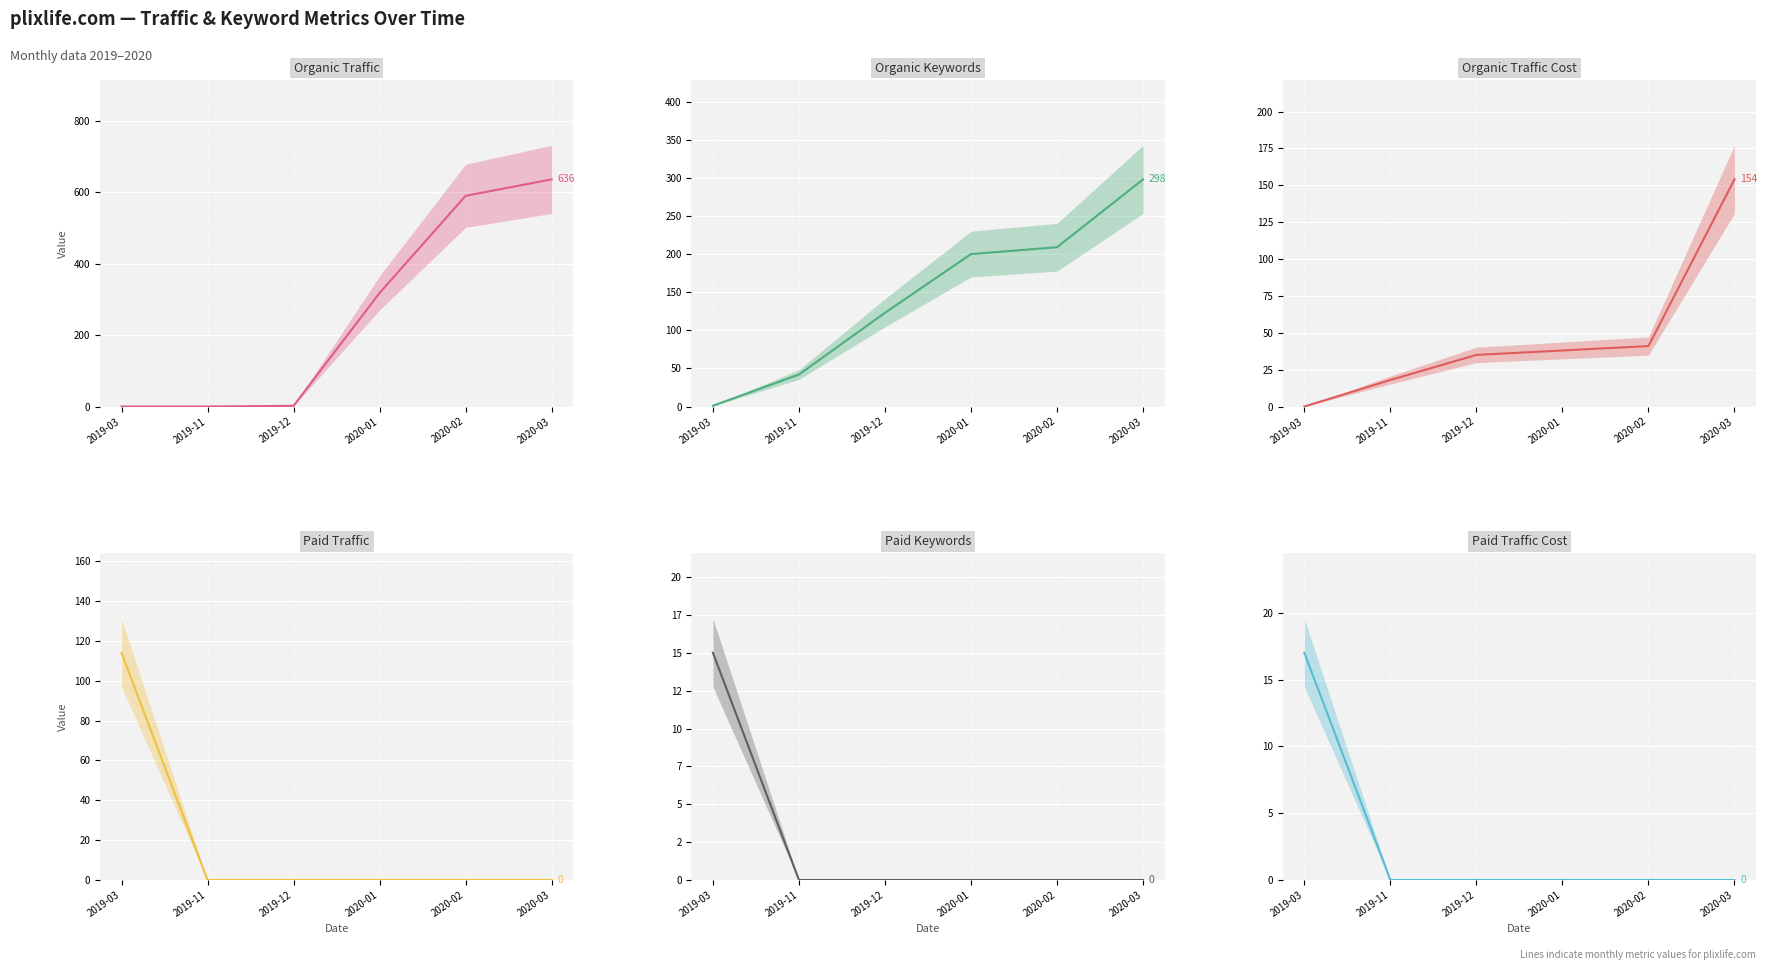

After their last crossing, which series has the higher values: Paid Traffic Cost or Organic Keywords?

Organic Keywords